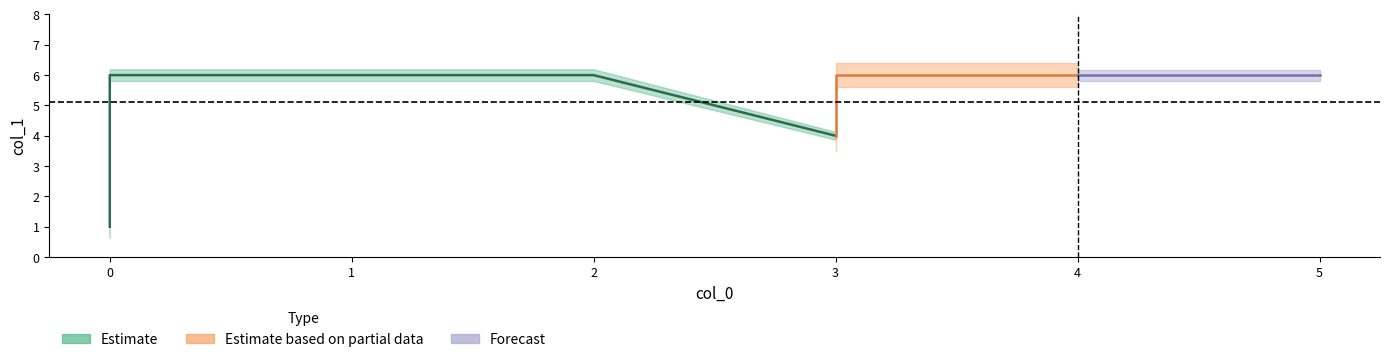

What is the minimum value shown in the chart?

1